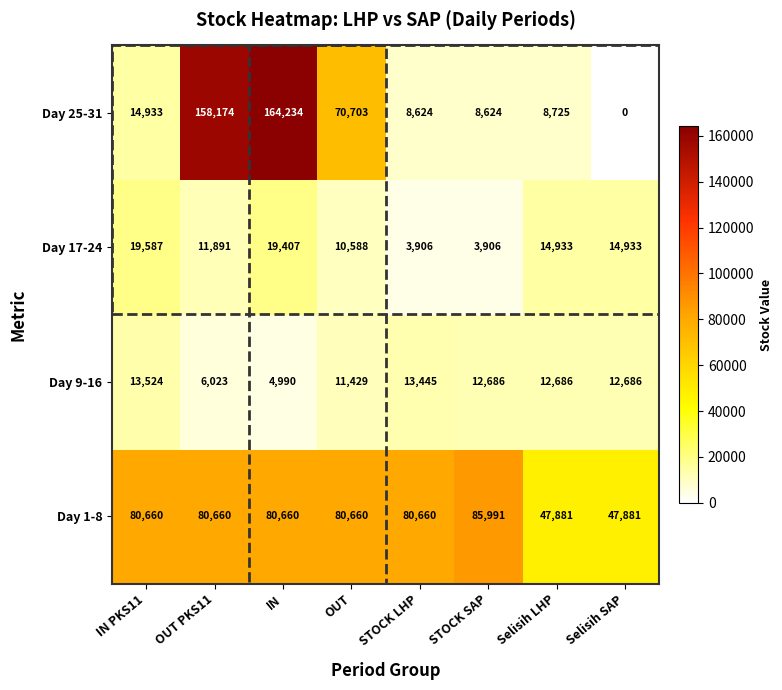

What is the difference between the maximum and minimum values in the Day 17-24 series?

15681